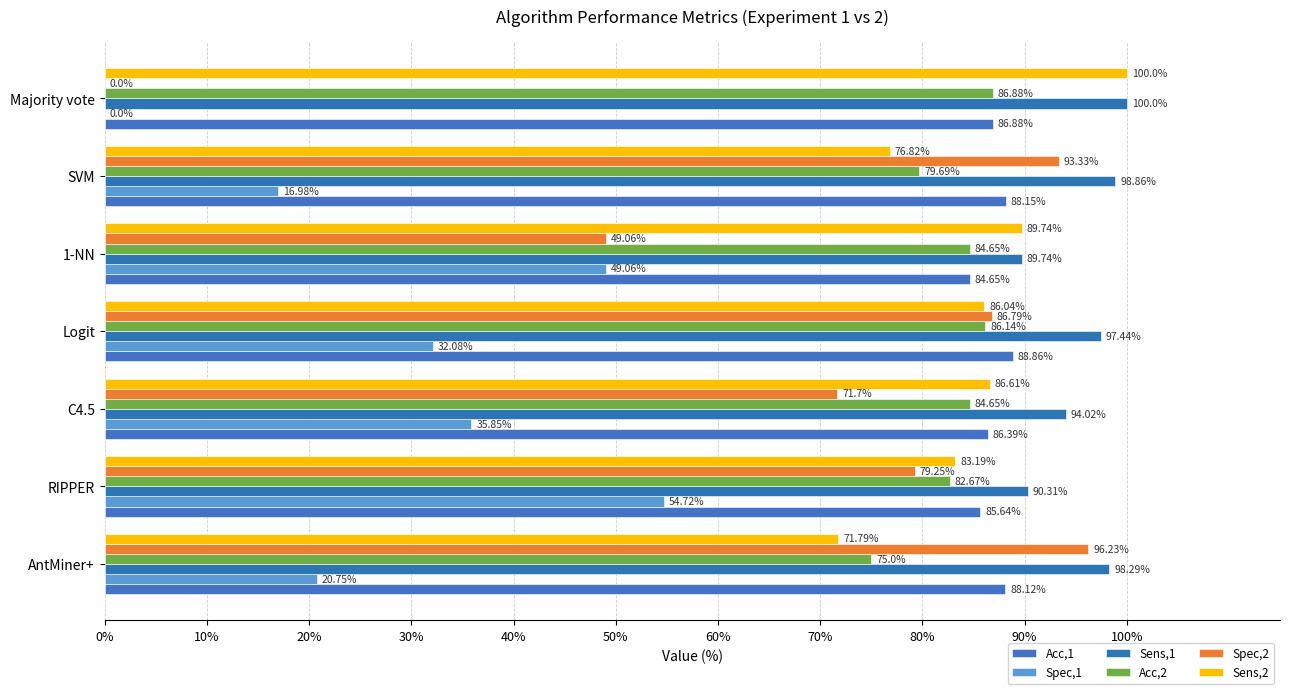

How many data points in Spec,1 are above 32?

4